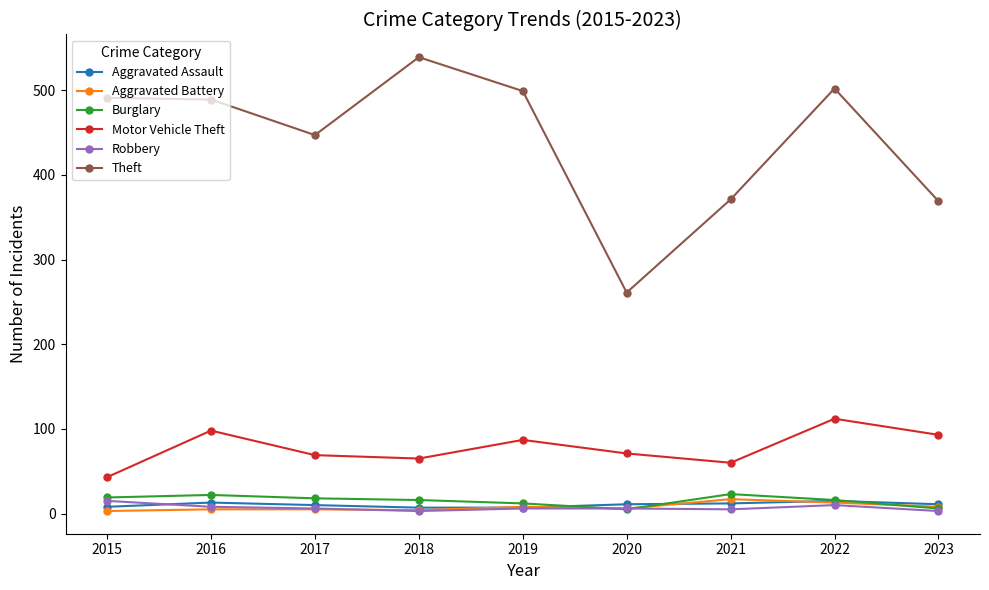

What is the sum of the Motor Vehicle Theft values at 2022 and 2018?

177